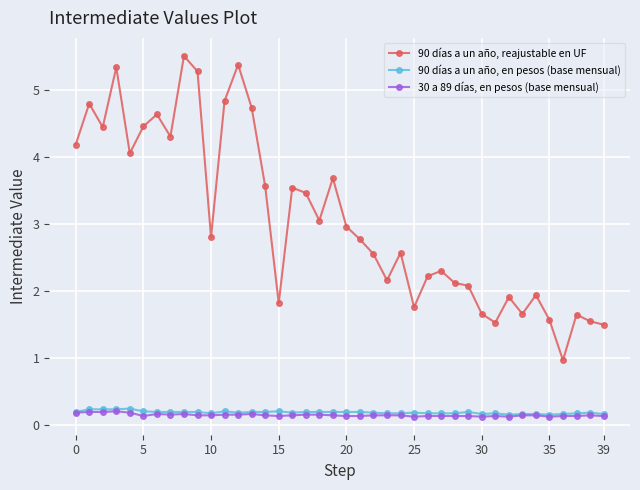

True or false: 90 días a un año, en pesos (base mensual) has more than 2 interior local peaks.

True